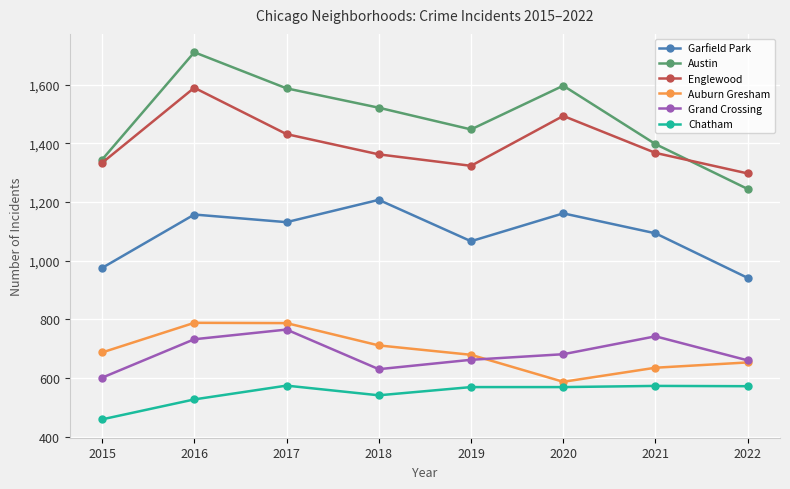

What is the total value across all series at 2020?

6087